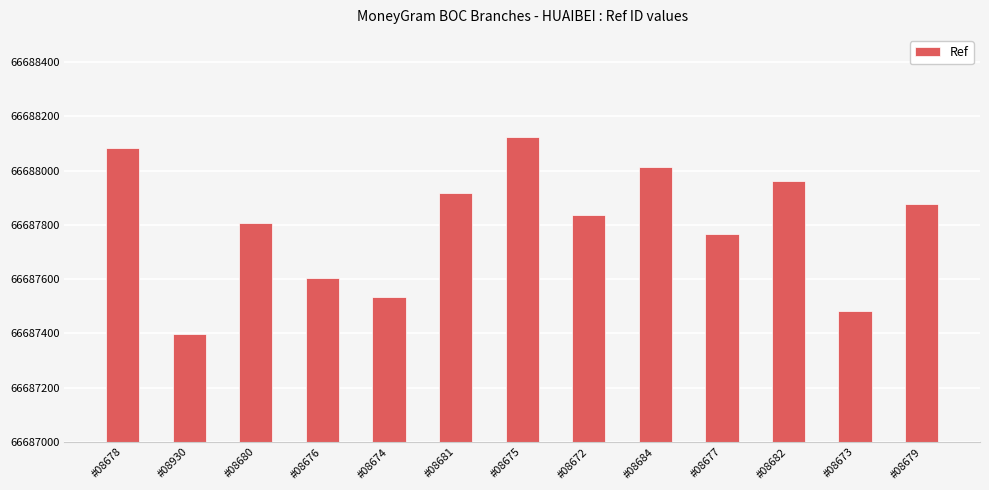

What is the ratio of the value at #08677 to the value at #08673?

1.0